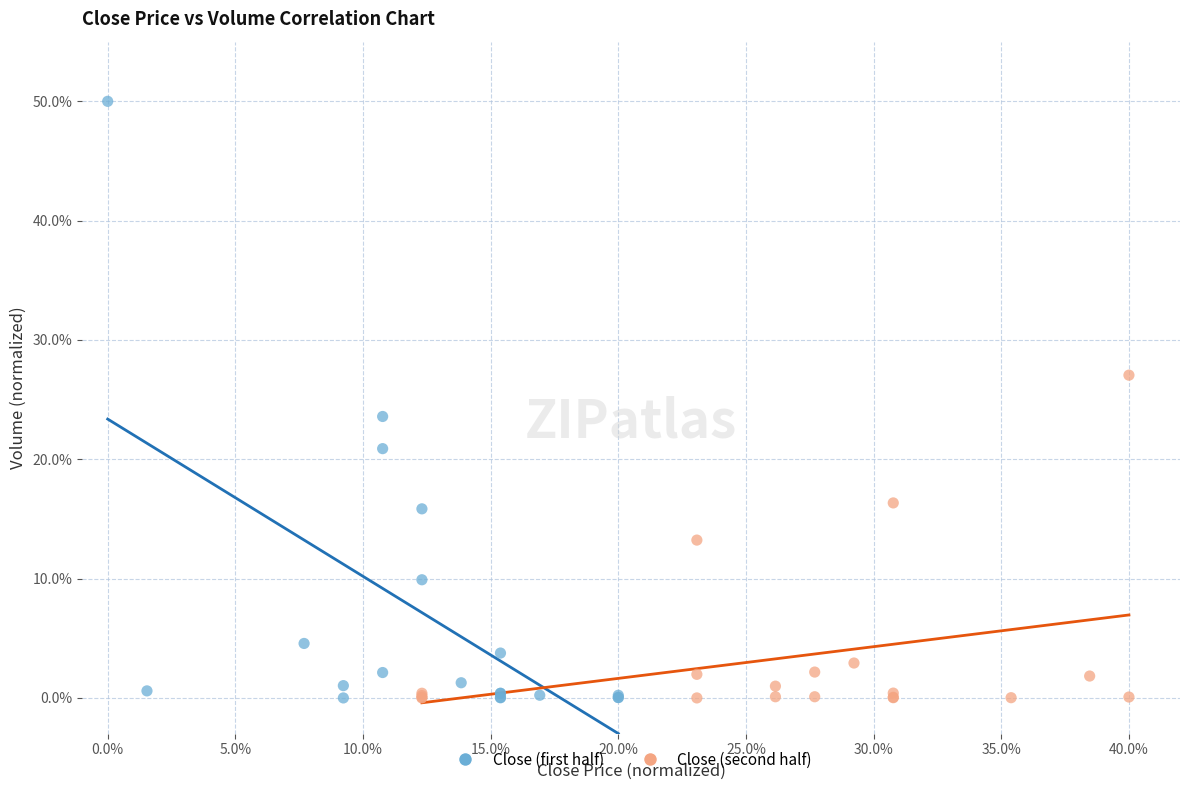

Which series has the widest spread of Y values?

Close (first half)